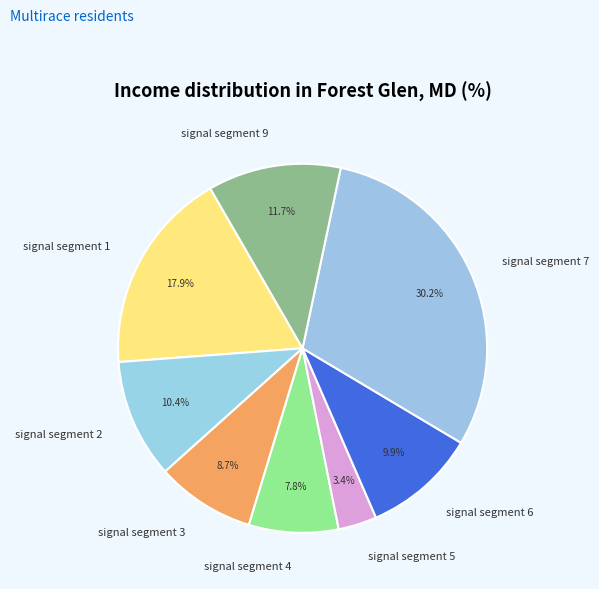

To the nearest percent, what is the combined percentage of signal segment 6 and signal segment 3?

19%